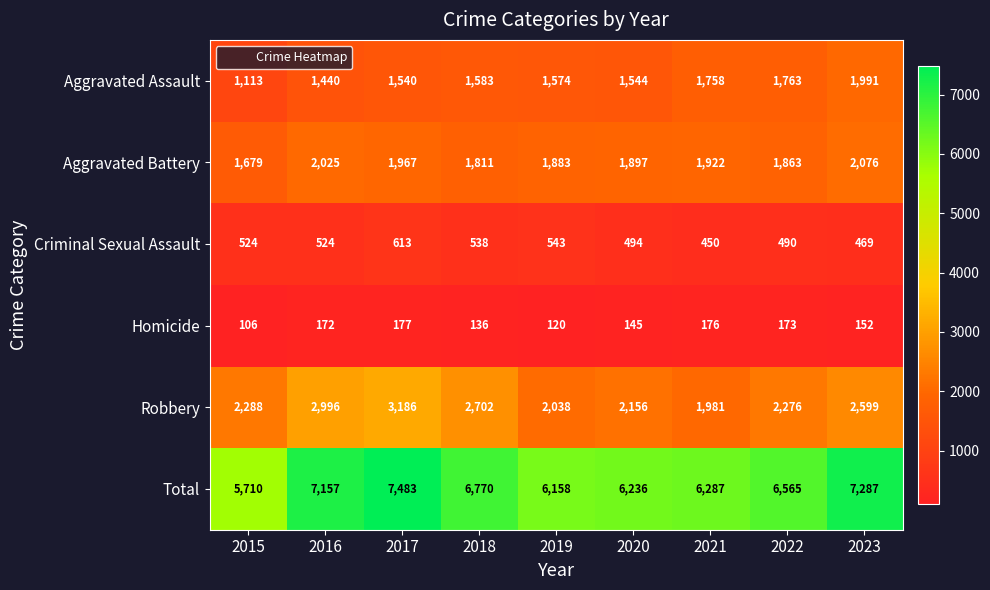

Which series has the widest spread of values?

Total